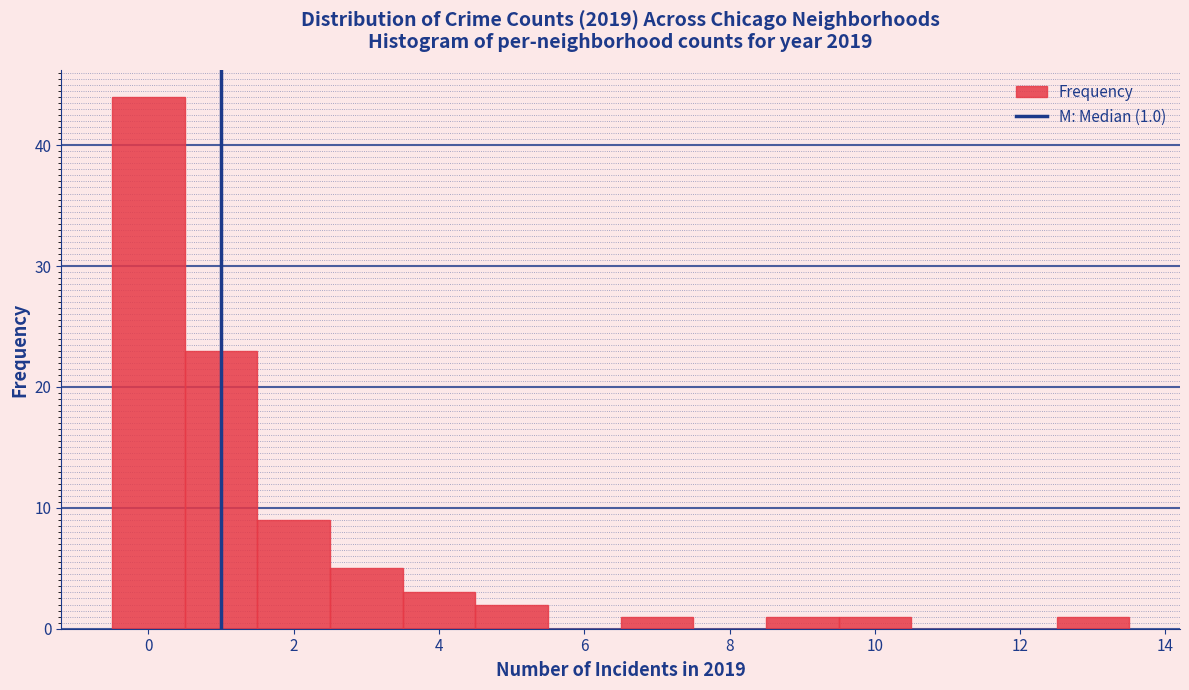

Over which range of the x-axis is the bar tallest?

-0.5 to 0.5